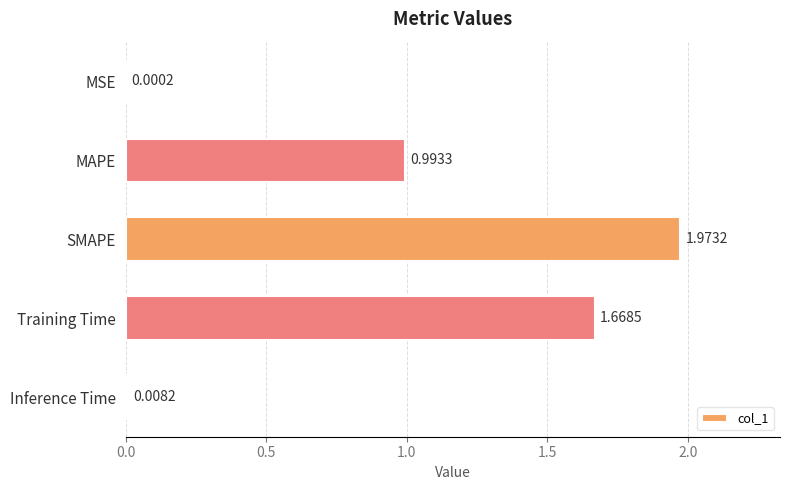

What is the change in value from MSE to Training Time?

+1.7